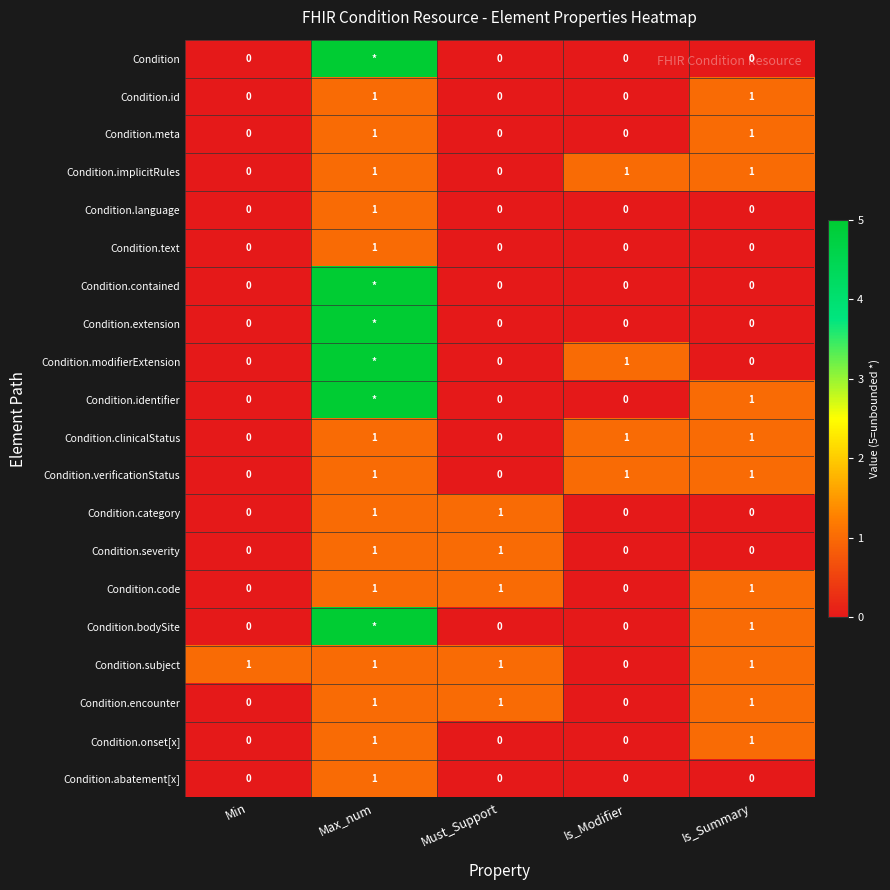

At how many categories does at least one series exceed 0?

5